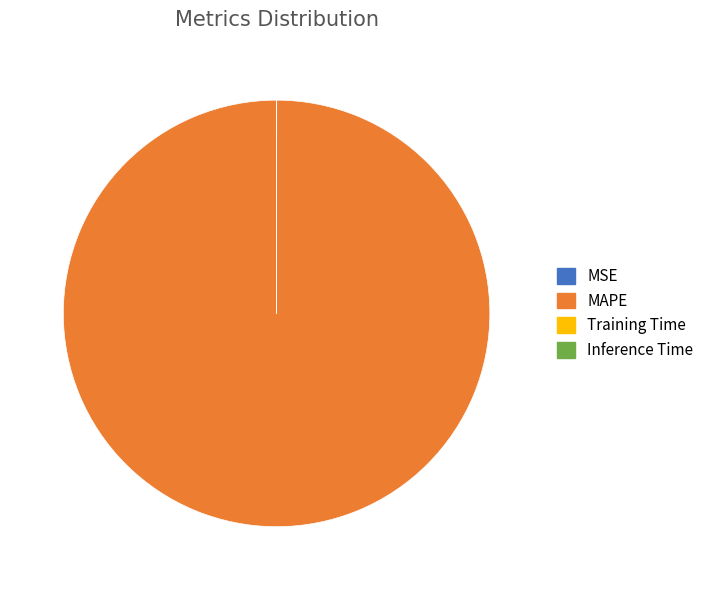

What is the largest slice in the pie chart?

MAPE